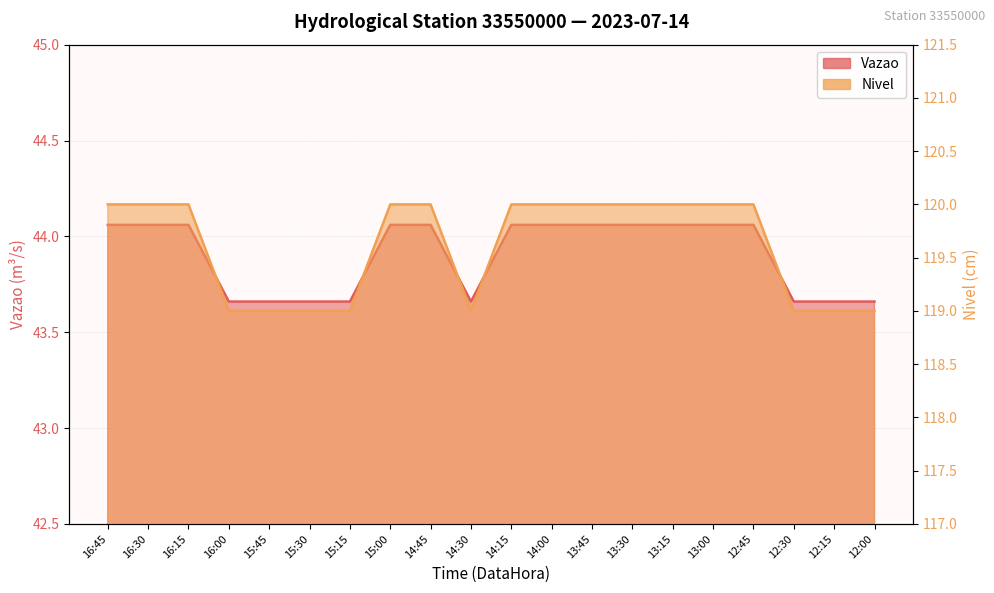

Between 15:45 and 15:00, which series saw the biggest shift?

Nivel